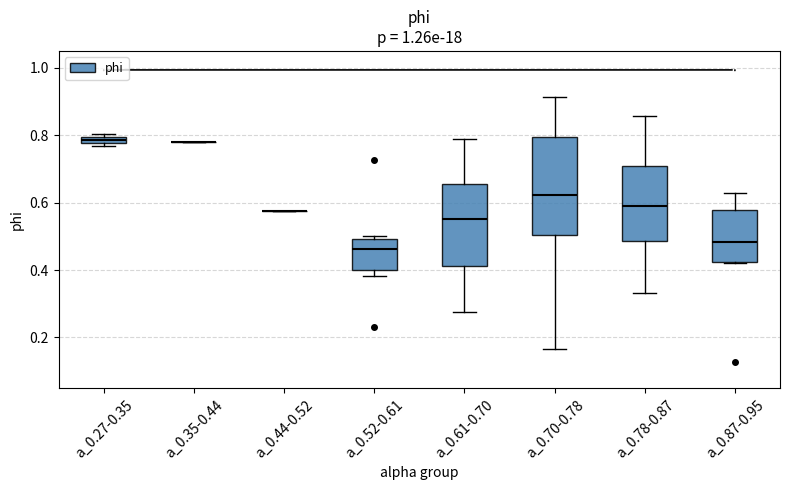

Comparing the boxes themselves (not the whiskers), which one is the tallest?

a_0.70-0.78